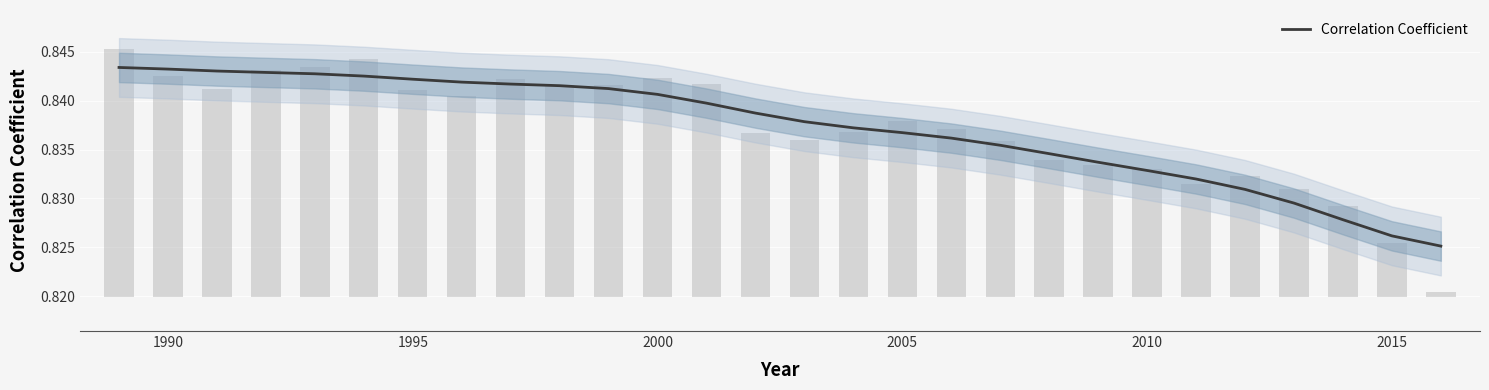

Does the chart contain stacked bars?

No